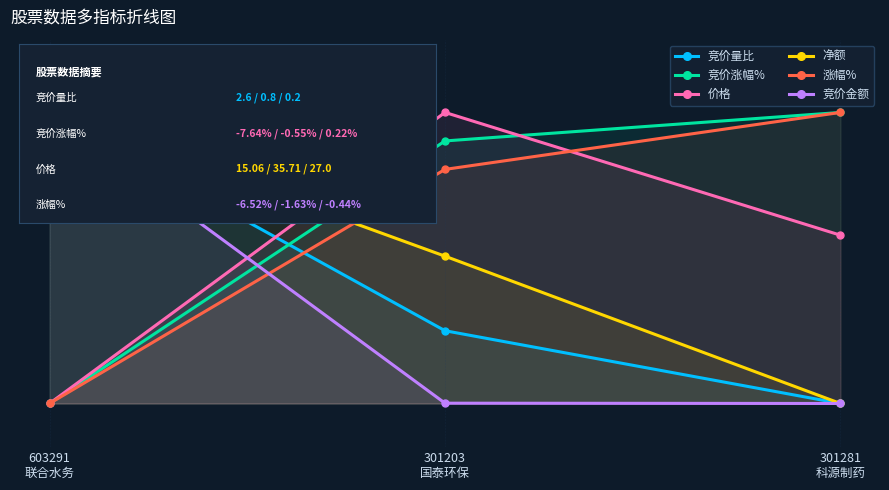

Count the number of categories in the chart.

3